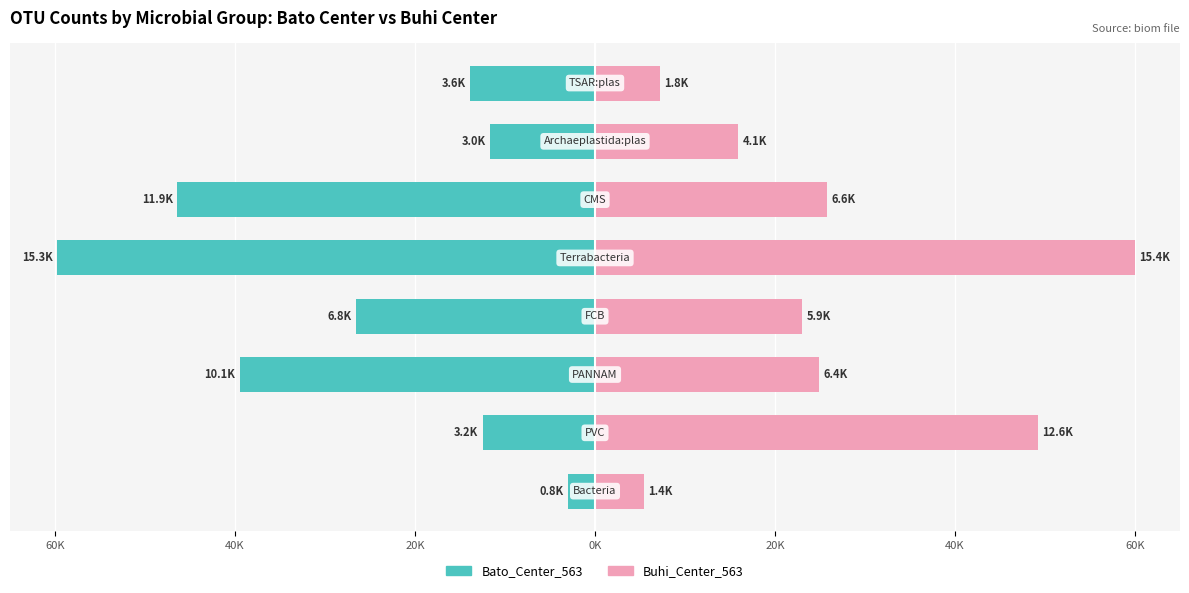

Is it true that Buhi_Center_563 equals 4.8 at 0K?

False